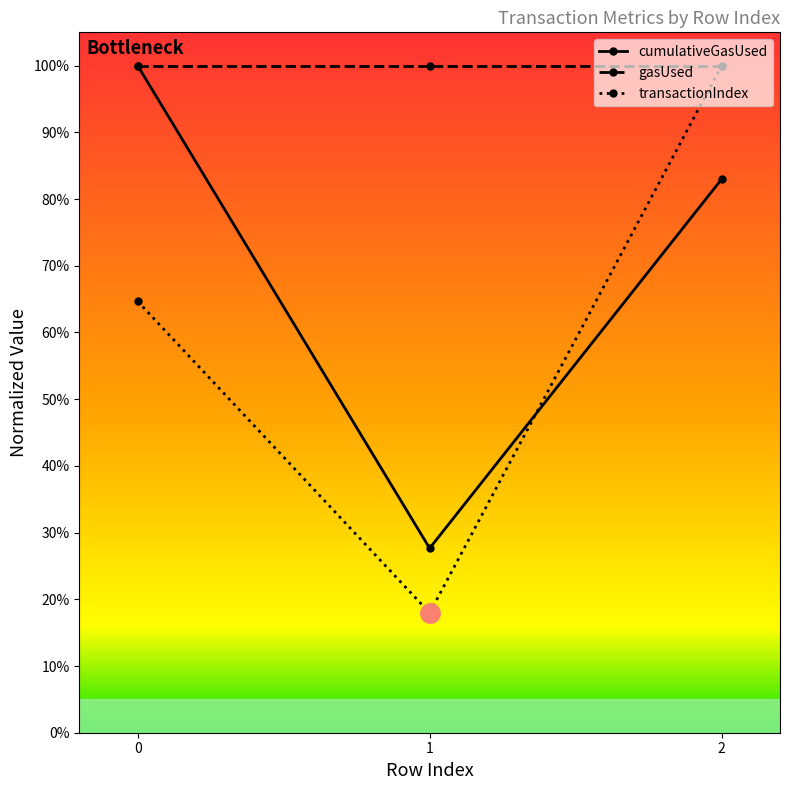

Reading right to left, transcribe all the data shown in this chart.

cumulativeGasUsed: 0.8	0.3	1.0
gasUsed: 1.0	1.0	1.0
transactionIndex: 1.0	0.2	0.6